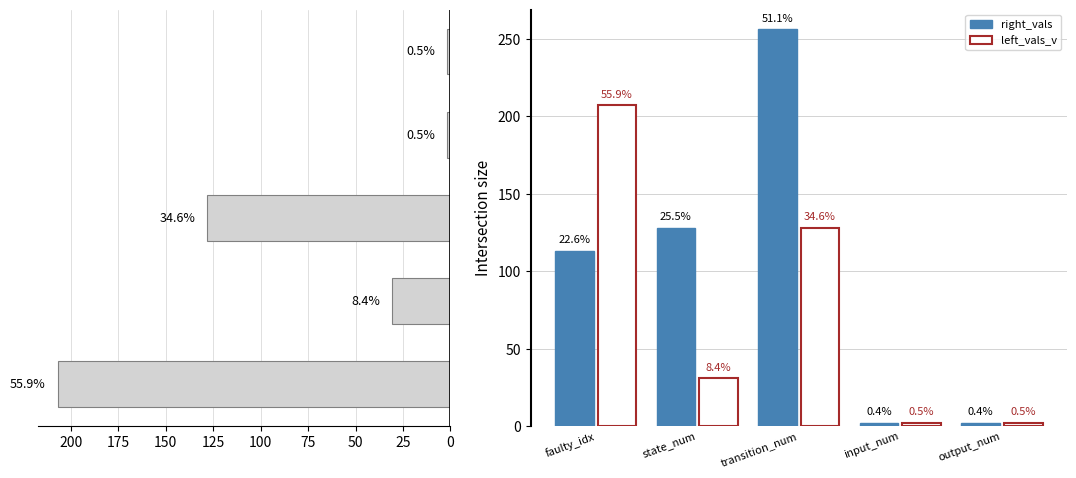

What is the average value of the left_vals_v series?

74